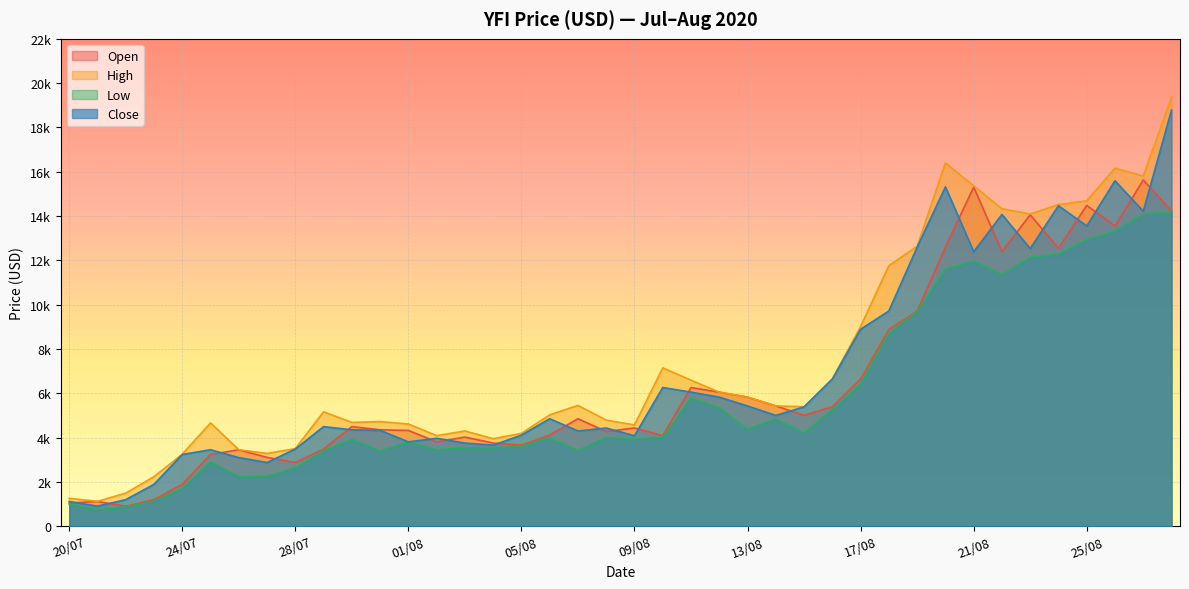

Is it true that open equals 1372.0 at 20/07?

False